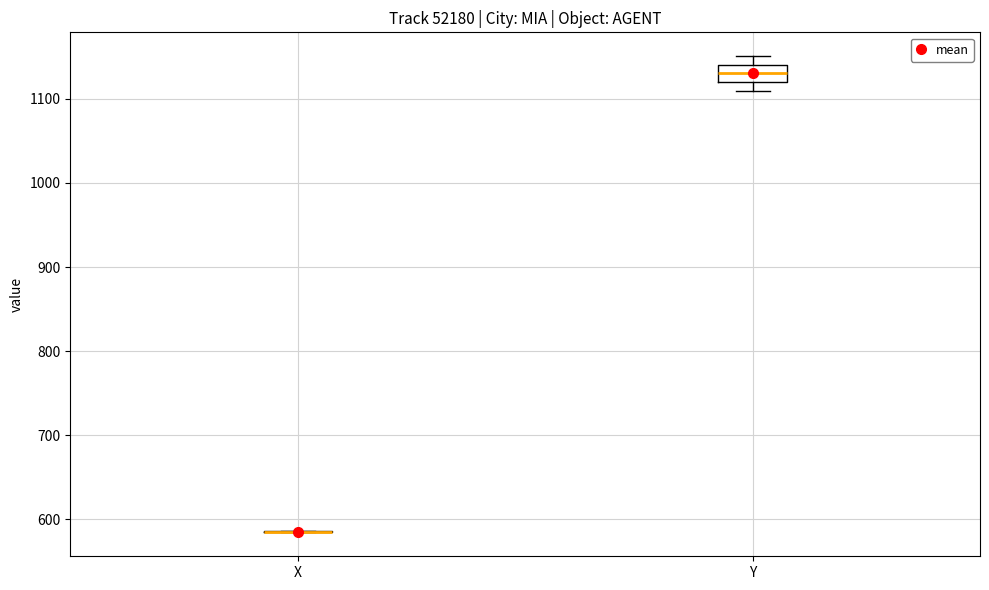

Reading left to right, read every box against the y-axis: the position of its median line, the range the box covers, and the ends of its whiskers. The values are not printed on the chart, so give them approximately, as read against the axis.

X: box collapsed to a line at 590, whiskers 580 to 590
Y: median 1130, box 1120 to 1140, whiskers 1110 to 1150